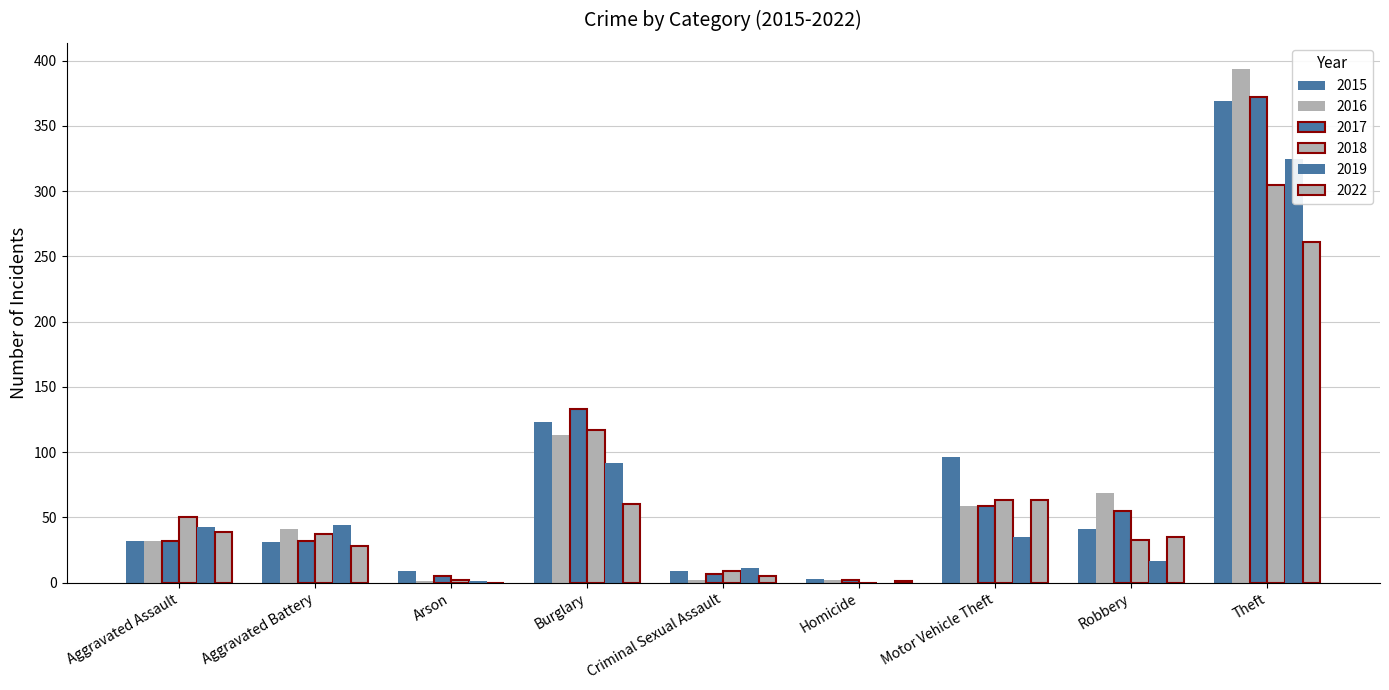

What value does the 2016 series have at Robbery, to the nearest 50?

50